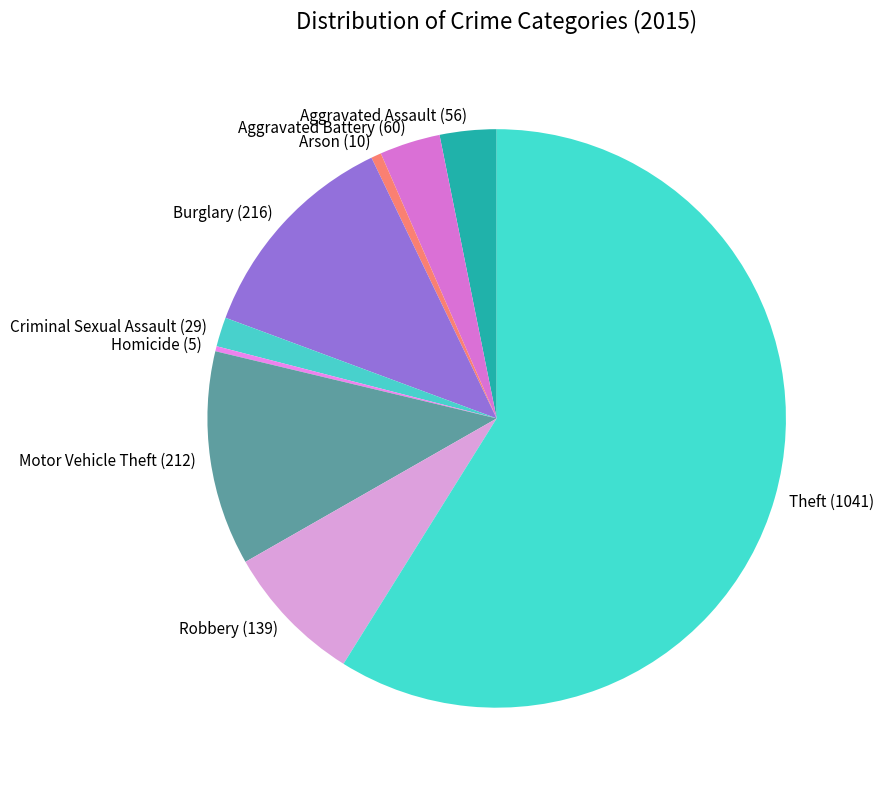

Does any single category account for the majority?

Yes